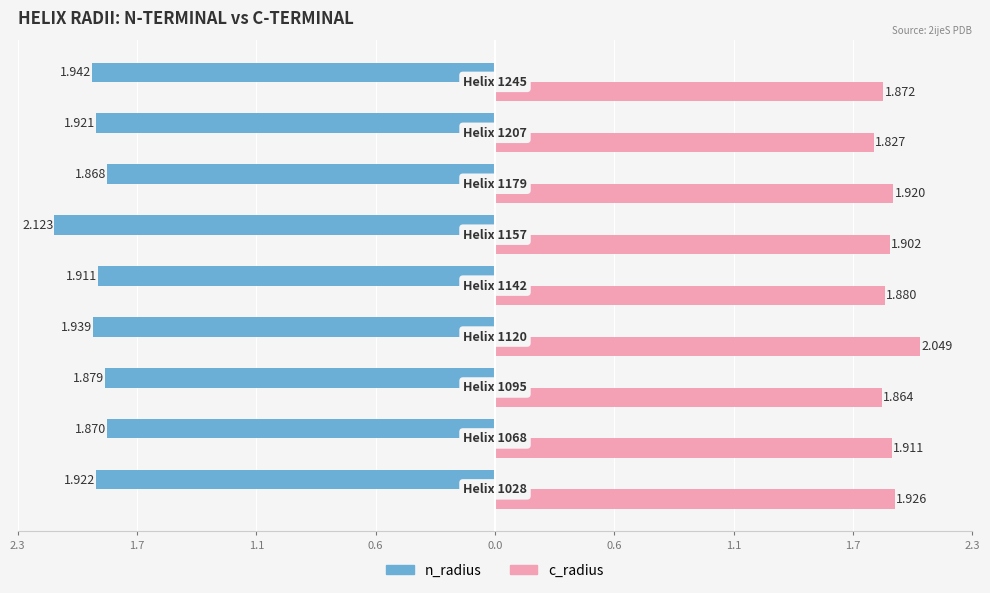

What is the difference between the maximum and minimum values in the c_radius series?

0.2